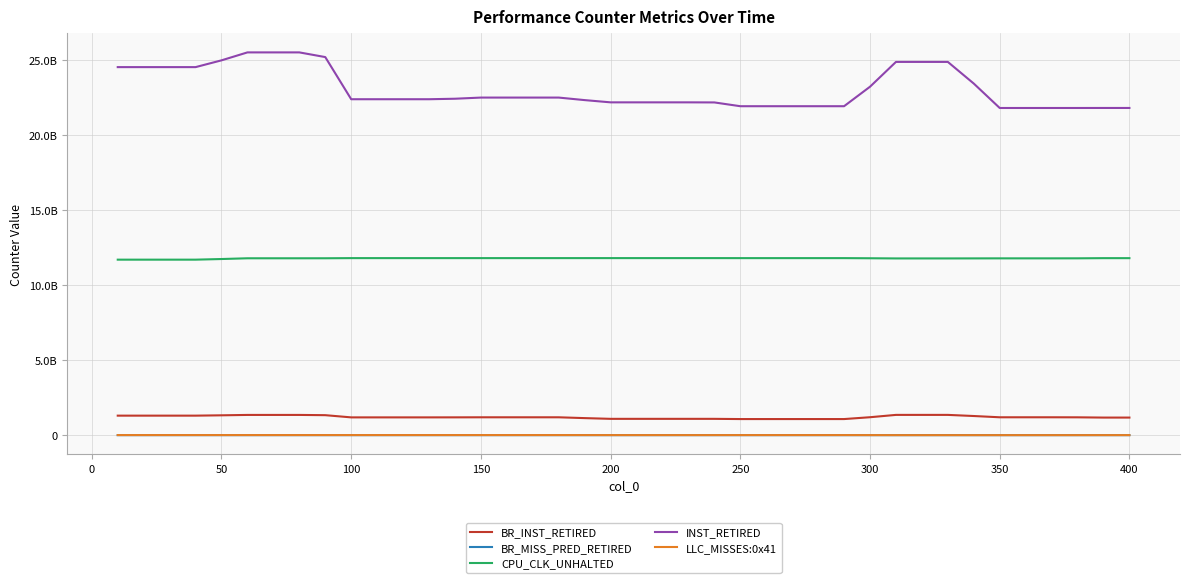

Rank the series by their maximum value, from lowest to highest.

BR_MISS_PRED_RETIRED, LLC_MISSES:0x41, BR_INST_RETIRED, CPU_CLK_UNHALTED, INST_RETIRED